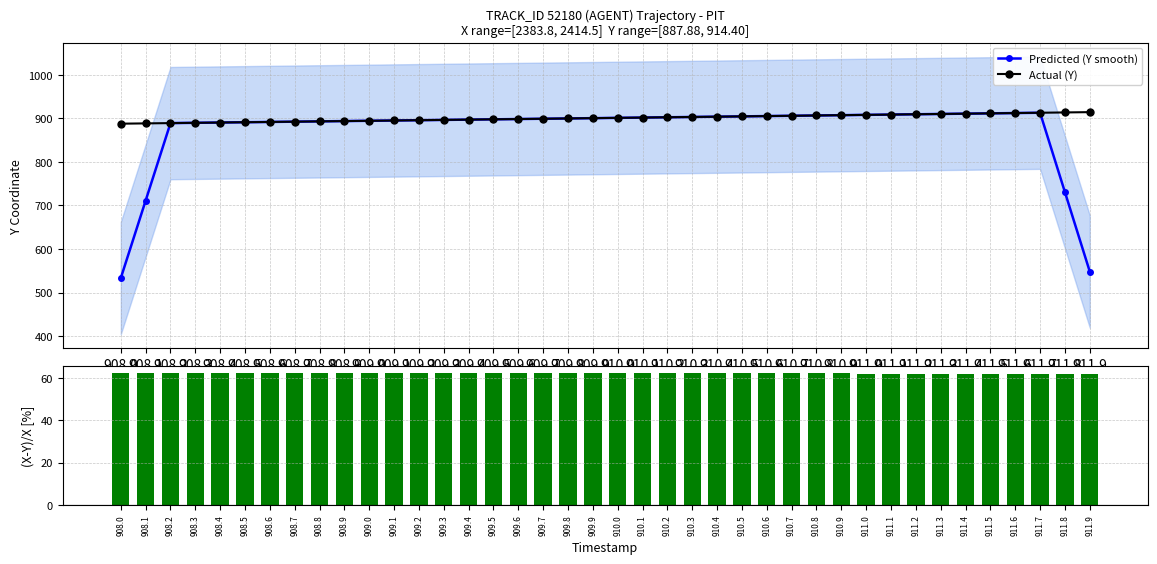

True or false: Predicted (Y smooth) has a value of 904.7 at 910.5.

True